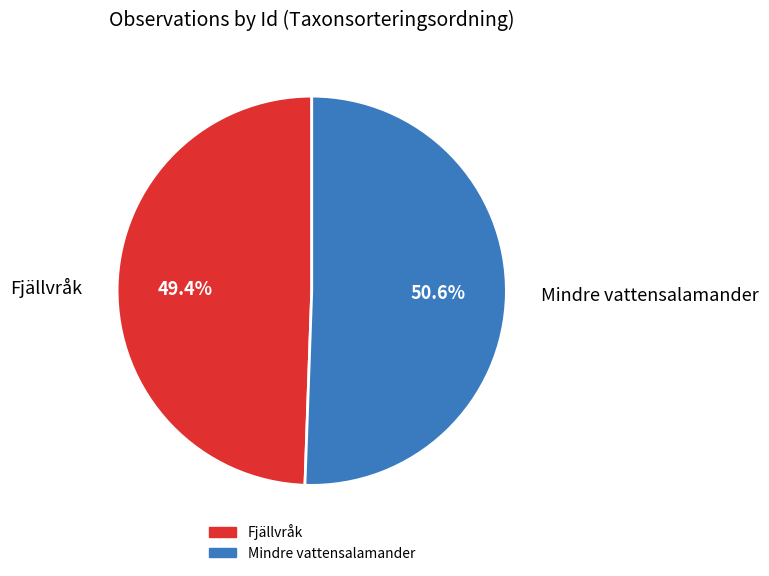

Is there any slice that represents more than half of the pie?

Yes